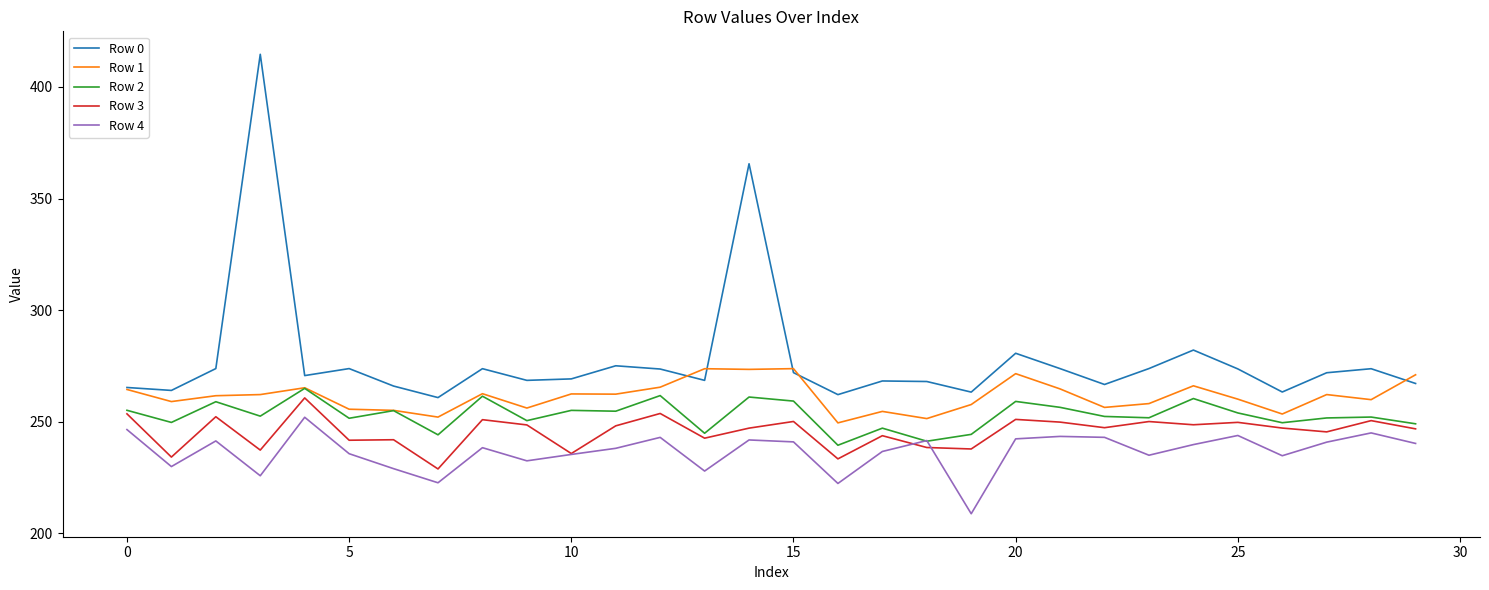

Rank the series by their maximum value, from highest to lowest.

Row 0, Row 1, Row 2, Row 3, Row 4